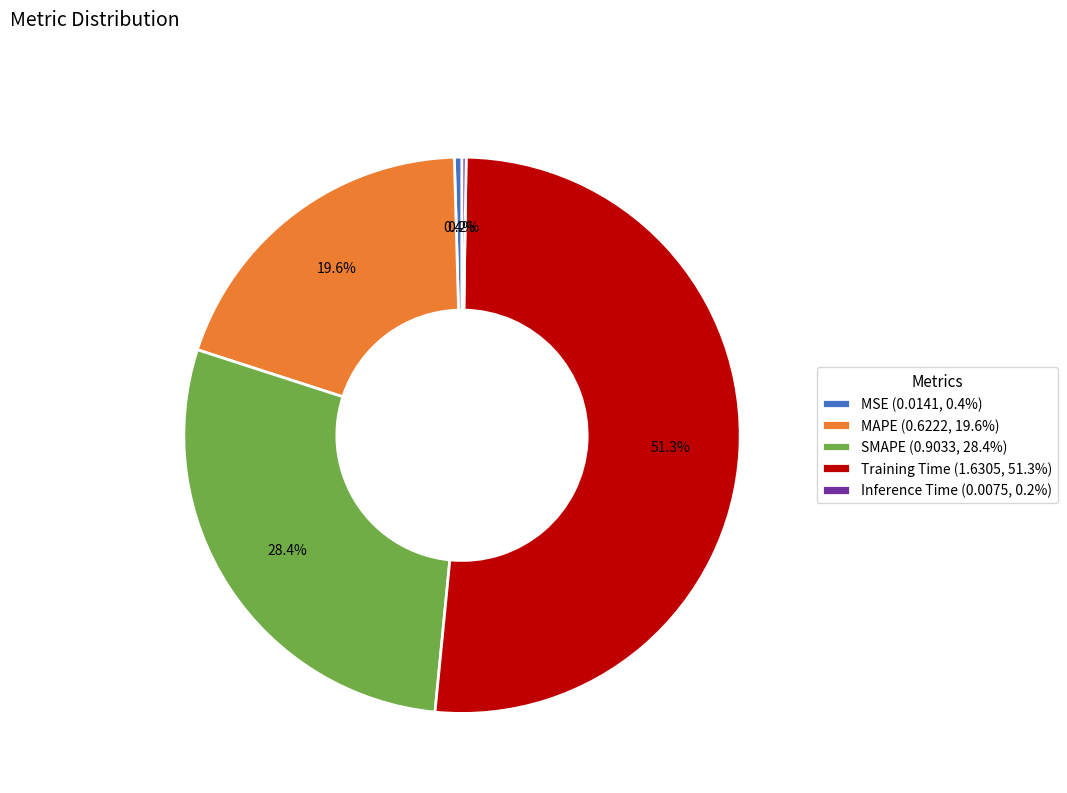

Is it true that SMAPE is 19% of the pie?

False